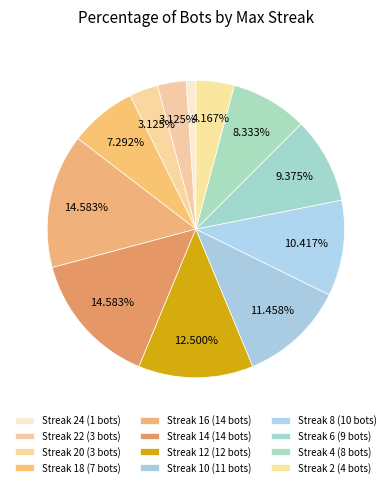

To the nearest percent, what is the average slice percentage?

8%